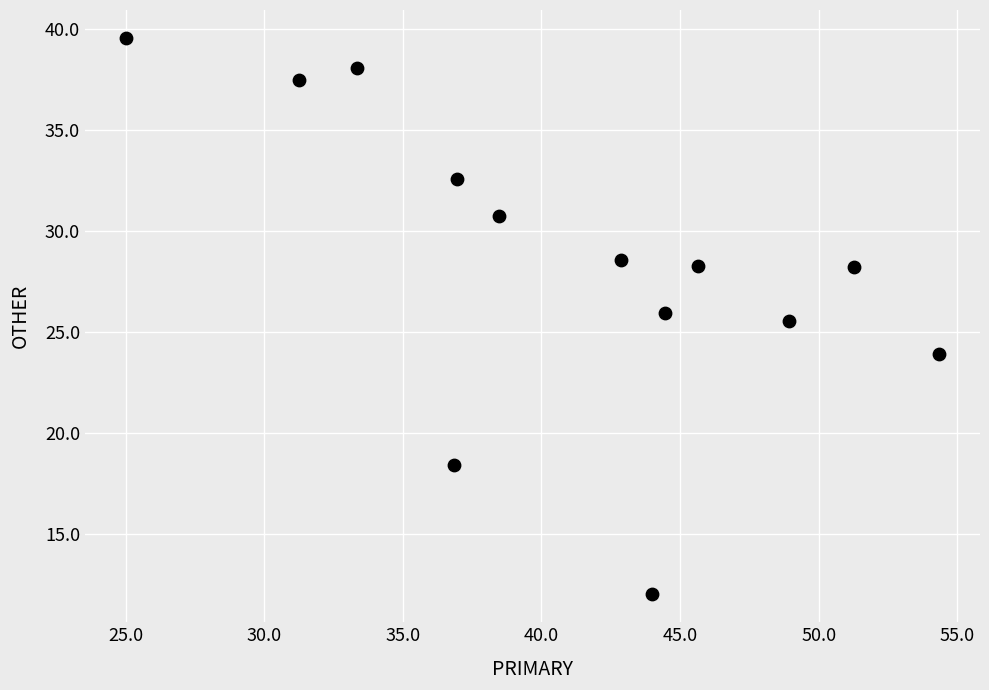

What is the range of Y values (max minus min)?

27.6